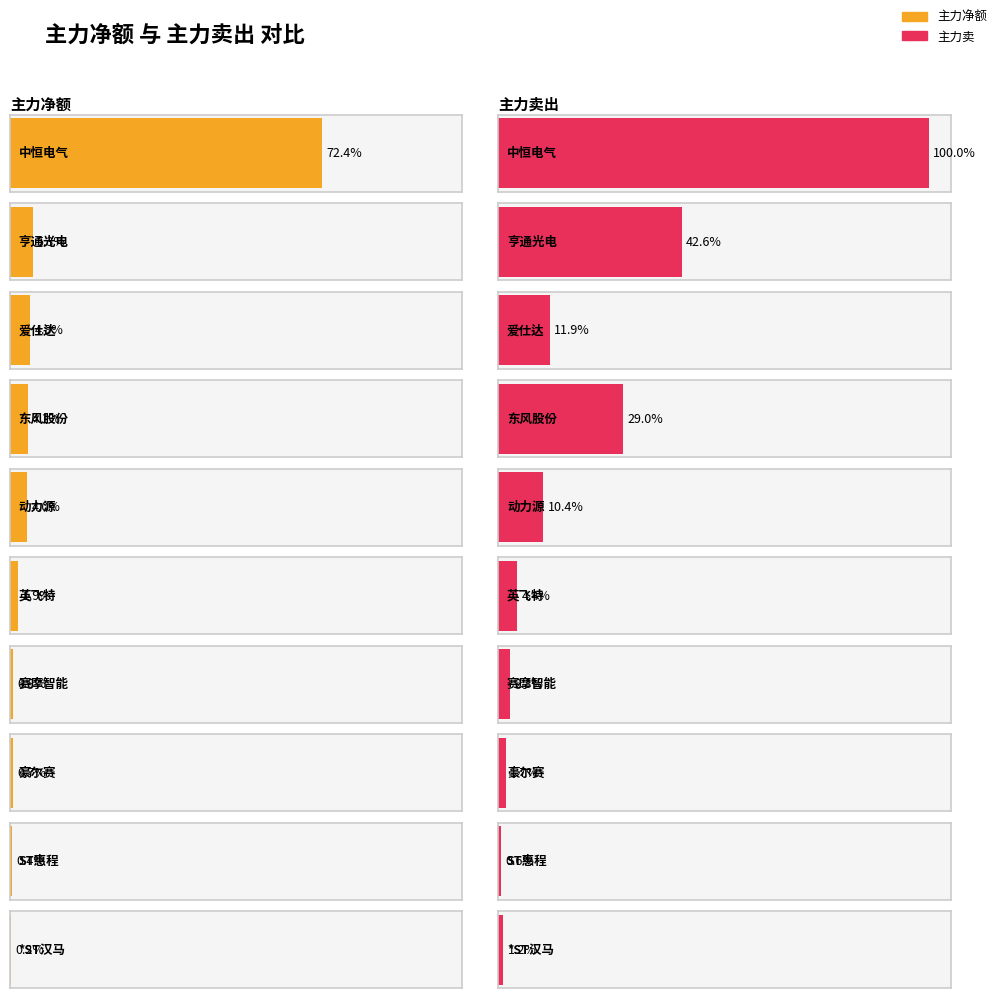

What are all the series names shown in the legend?

主力净额, 主力卖